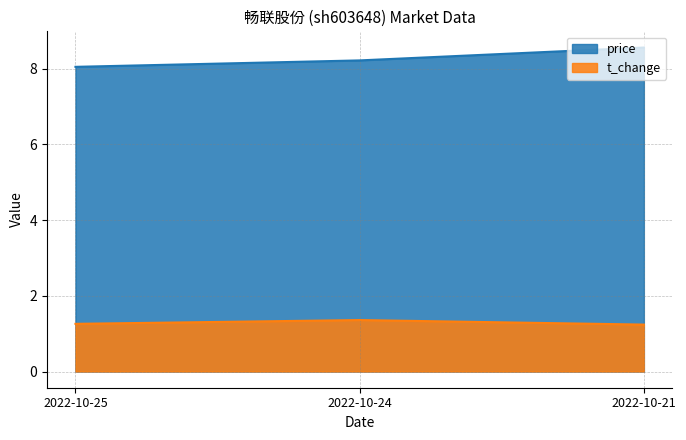

At how many categories does at least one series exceed 8?

3